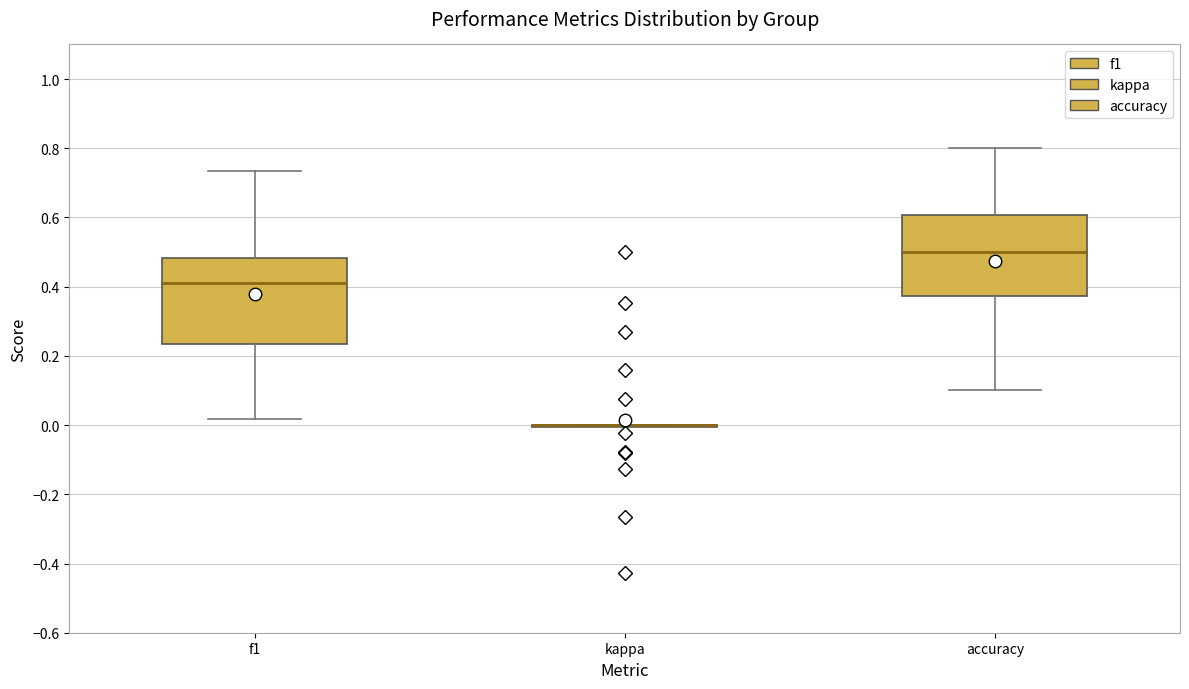

Where does the lower whisker of the box for accuracy end on the y-axis? The values are not printed on the chart, so give them approximately, as read against the axis.

0.10